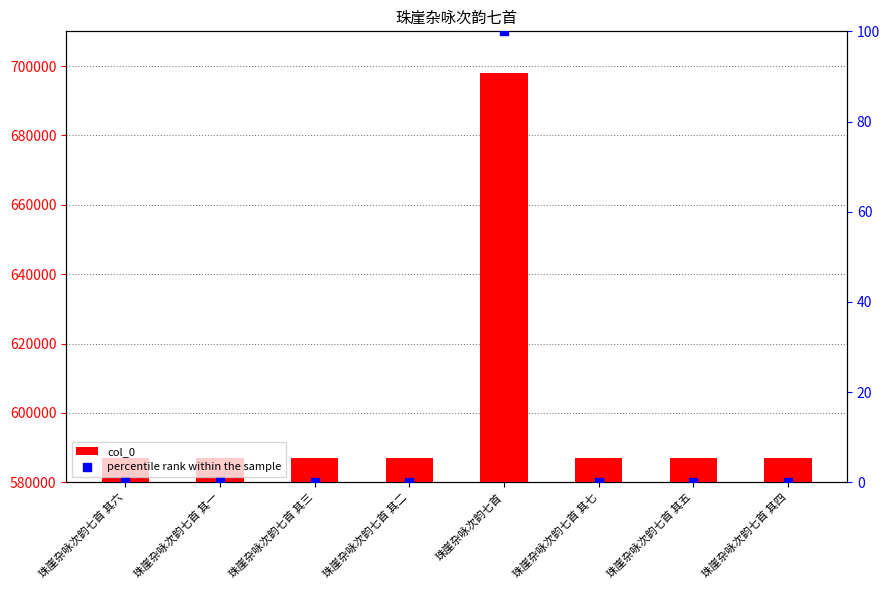

What is the total value across all series at 珠崖杂咏次韵七首 其三?

586900.0